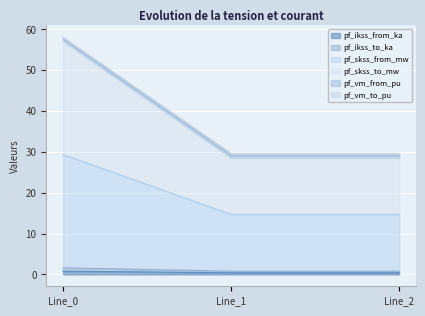

Rank the categories by pf_ikss_to_ka value from lowest to highest.

Line_2, Line_1, Line_0